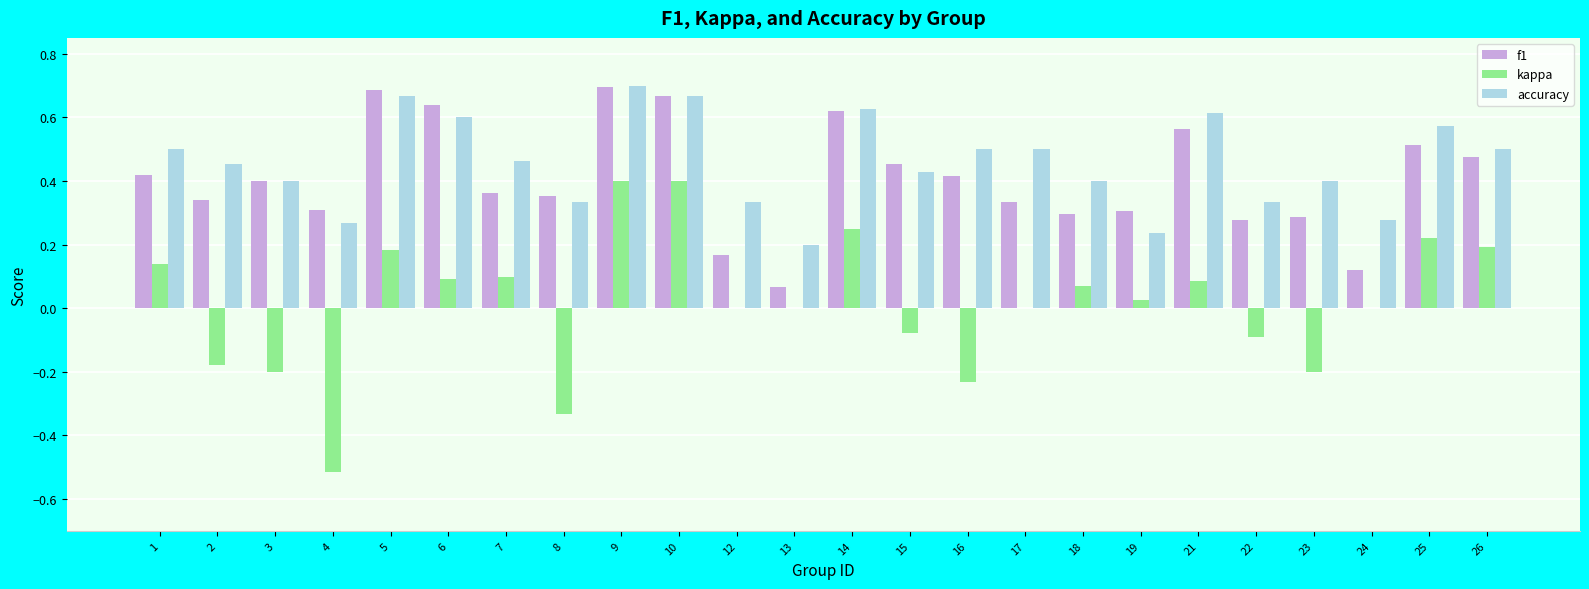

Which series changed the most between 2 and 8?

kappa